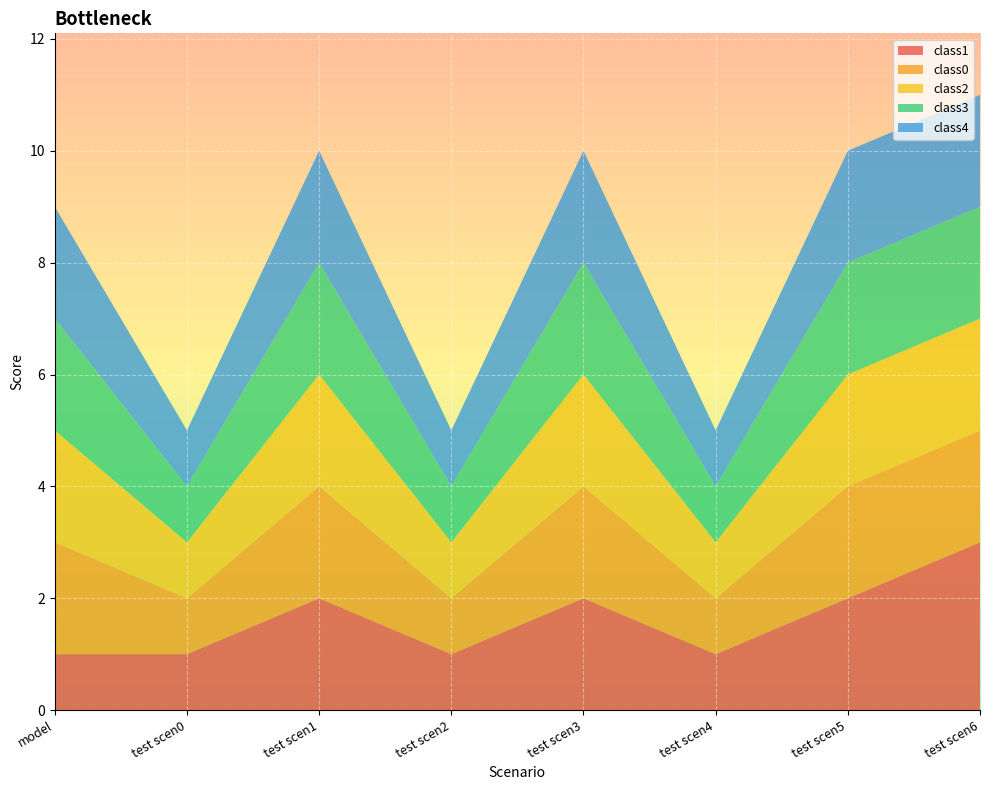

Reading left to right, what are all the values shown in this chart?

class1: model=1	test scen0=1	test scen1=2	test scen2=1	test scen3=2	test scen4=1	test scen5=2	test scen6=3
class0: model=2	test scen0=1	test scen1=2	test scen2=1	test scen3=2	test scen4=1	test scen5=2	test scen6=2
class2: model=2	test scen0=1	test scen1=2	test scen2=1	test scen3=2	test scen4=1	test scen5=2	test scen6=2
class3: model=2	test scen0=1	test scen1=2	test scen2=1	test scen3=2	test scen4=1	test scen5=2	test scen6=2
class4: model=2	test scen0=1	test scen1=2	test scen2=1	test scen3=2	test scen4=1	test scen5=2	test scen6=2